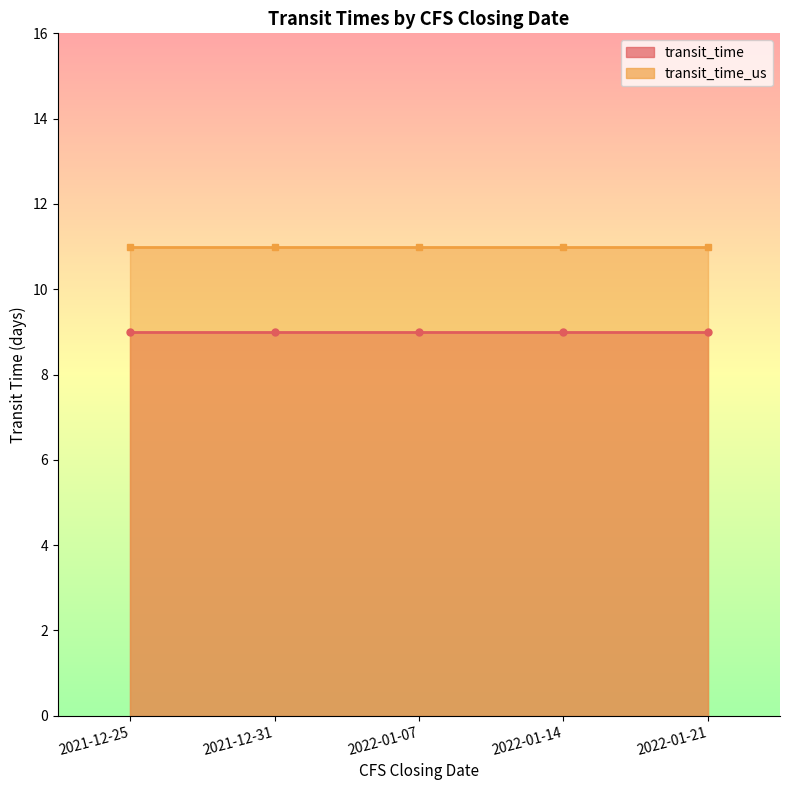

True or false: transit_time_us and transit_time cross at least once.

False